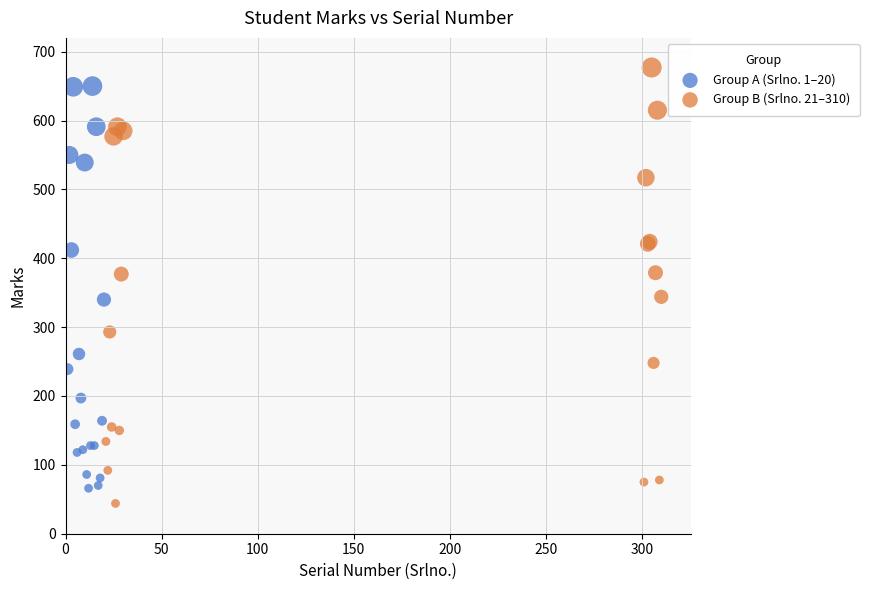

What are all the series names shown in the legend?

Group A (Srlno. 1–20), Group B (Srlno. 21–310)